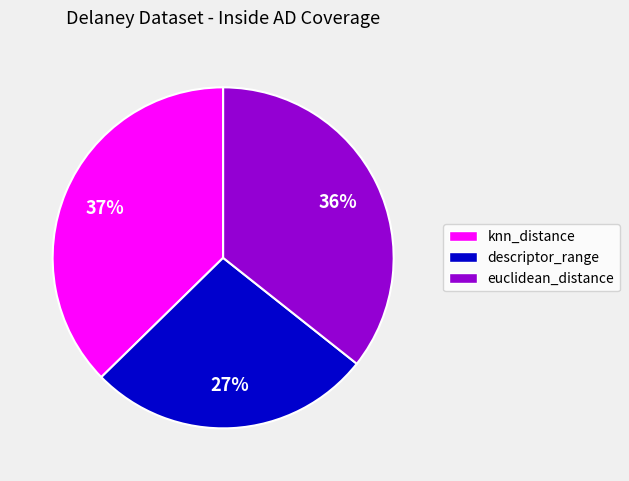

To the nearest percent, what percentage of the pie is descriptor_range?

27%